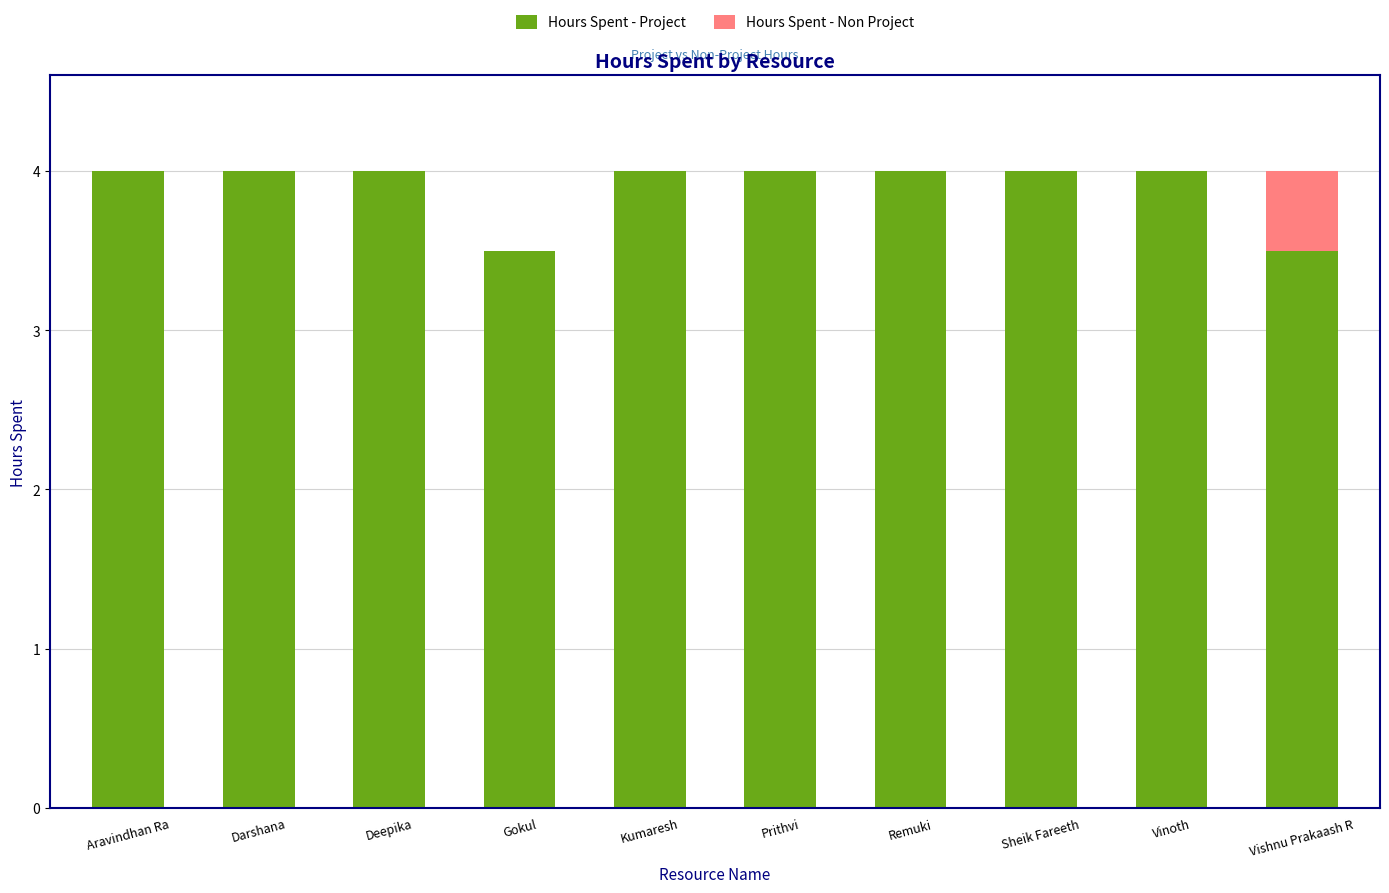

Count the Hours Spent - Project values in the range 4 to 5.

8